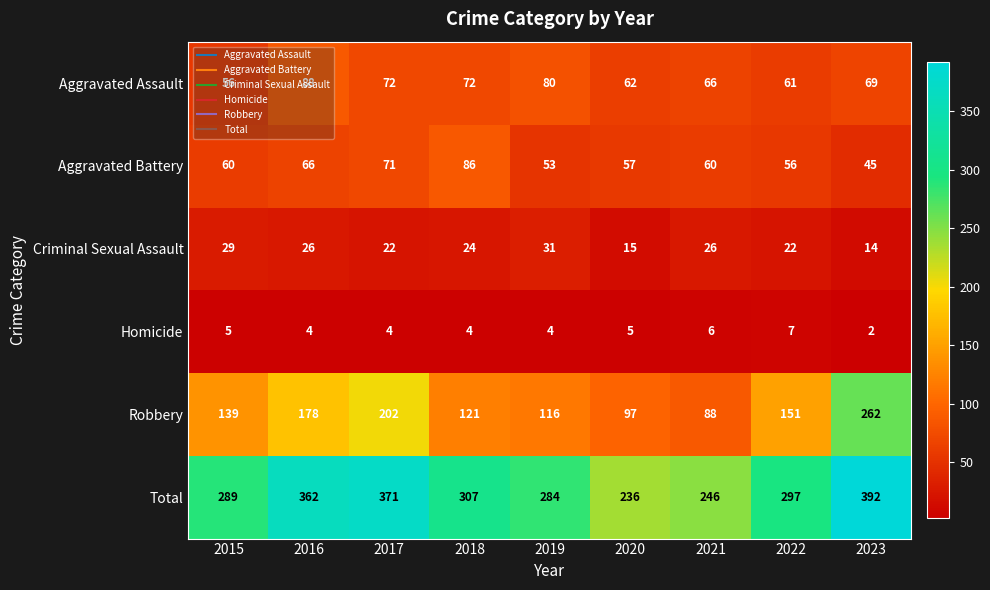

How many data points in Homicide are less than 4?

1